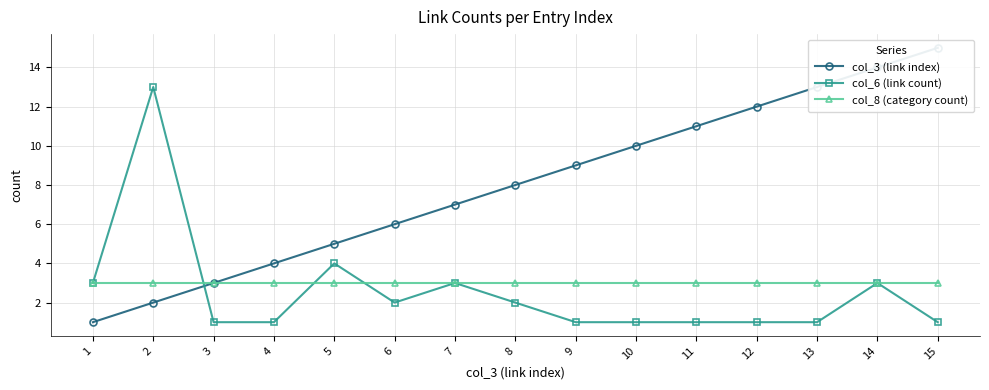

At how many categories does at least one series exceed 9?

7